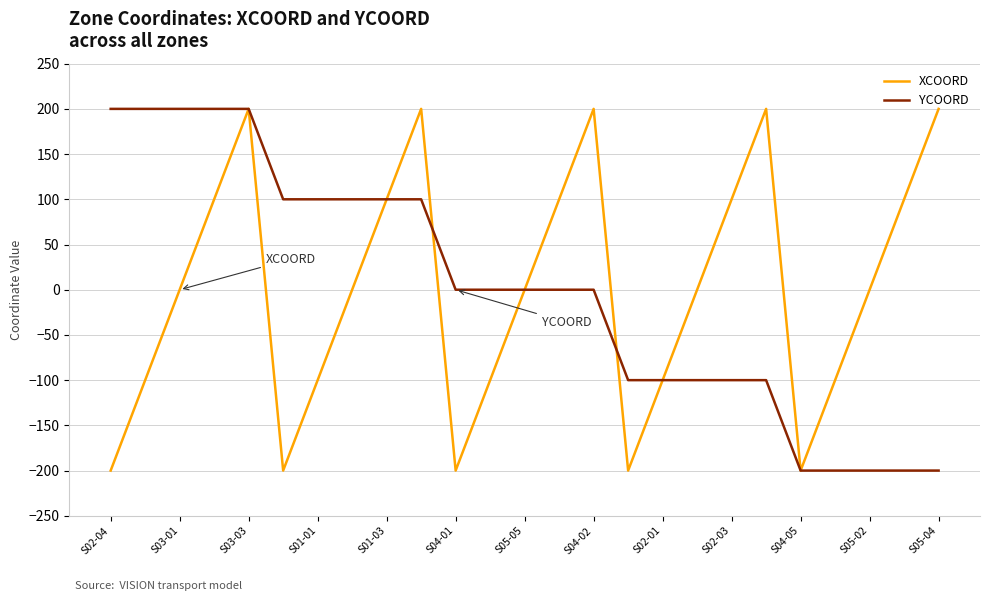

What are all the series names shown in the legend?

XCOORD, YCOORD